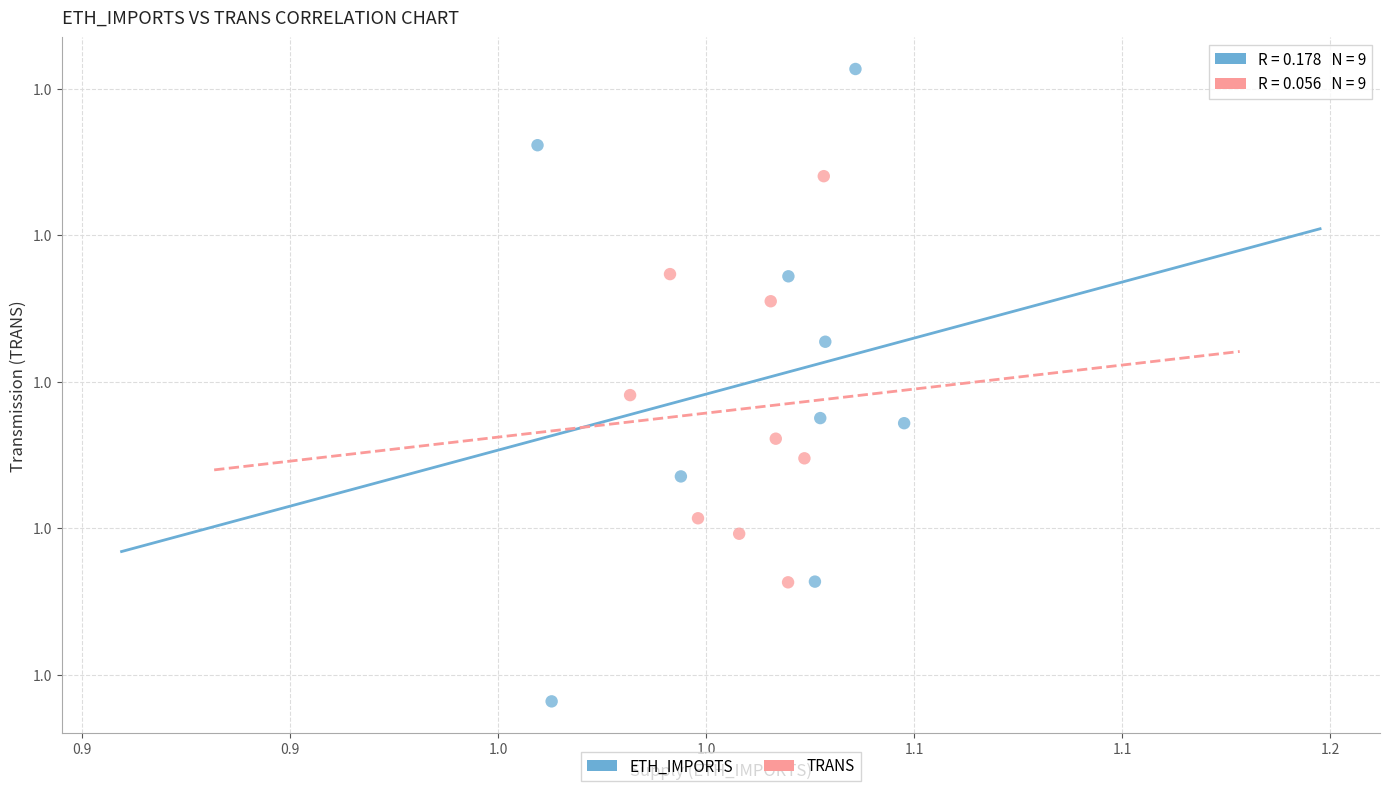

Which series reaches the maximum Y coordinate?

ETH_IMPORTS